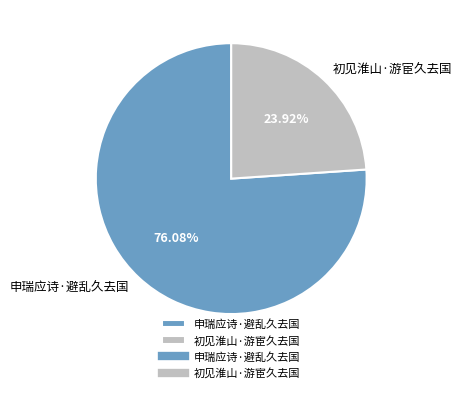

To the nearest percent, what portion does 申瑞应诗·避乱久去国 represent?

76%